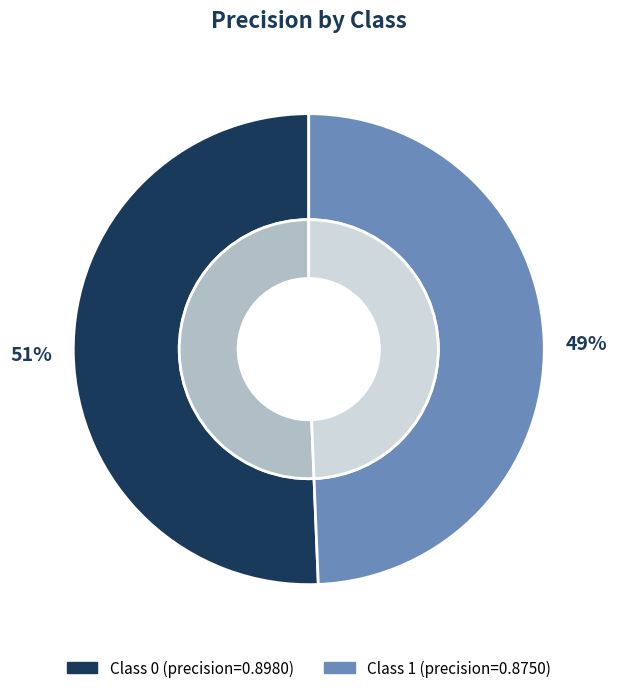

To the nearest percent, what is the average slice percentage?

50%